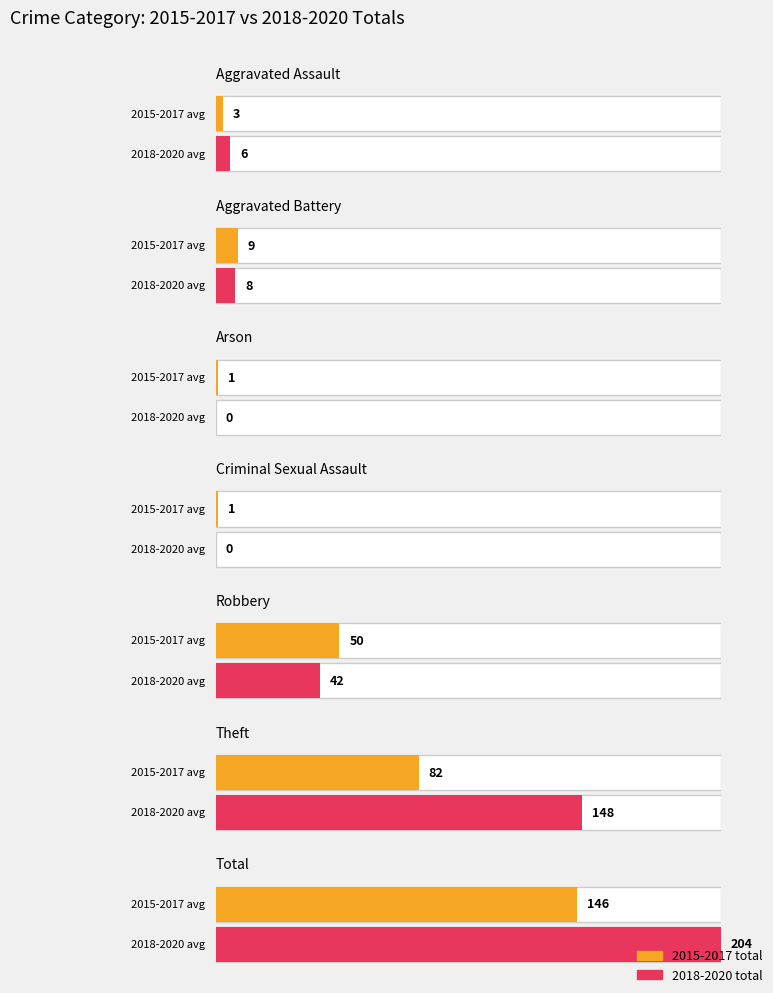

How many groups of bars are there?

7